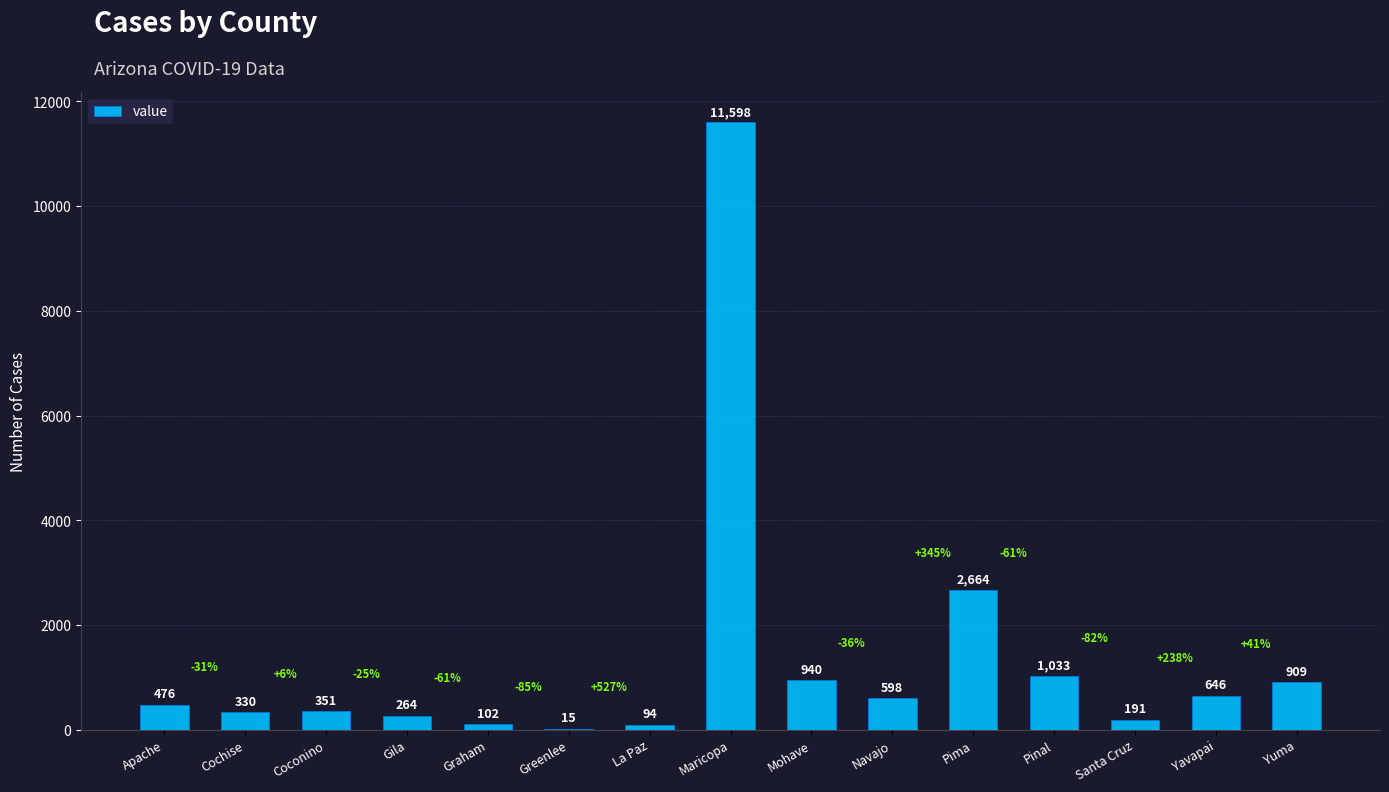

What is the maximum value shown in the chart?

11598